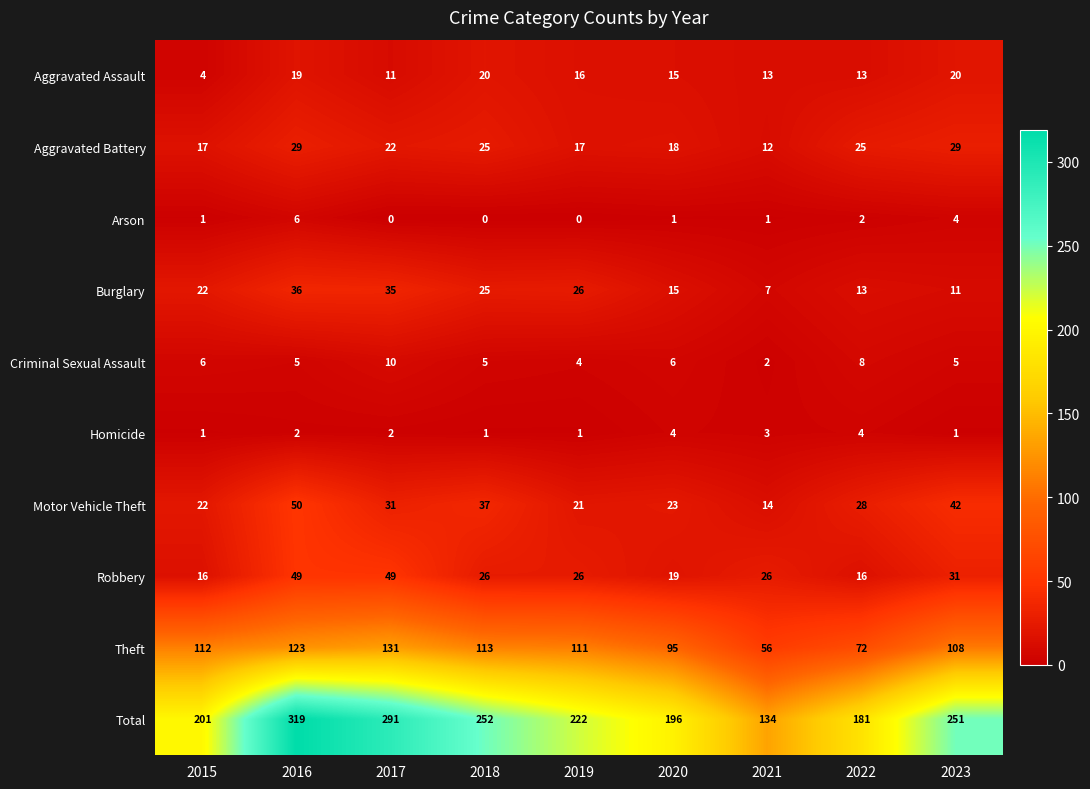

True or false: Motor Vehicle Theft has a value of 33 at 2019.

False